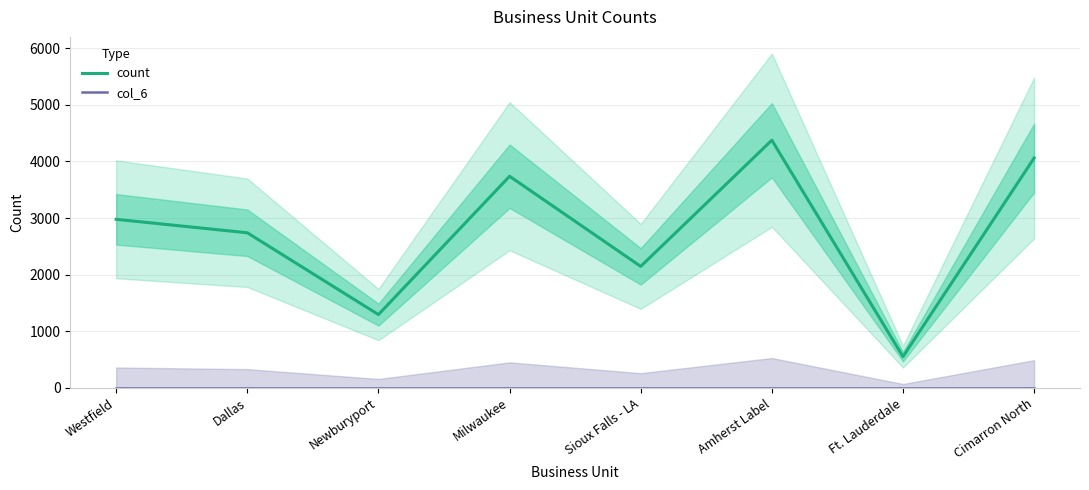

How many series are shown in this chart?

2